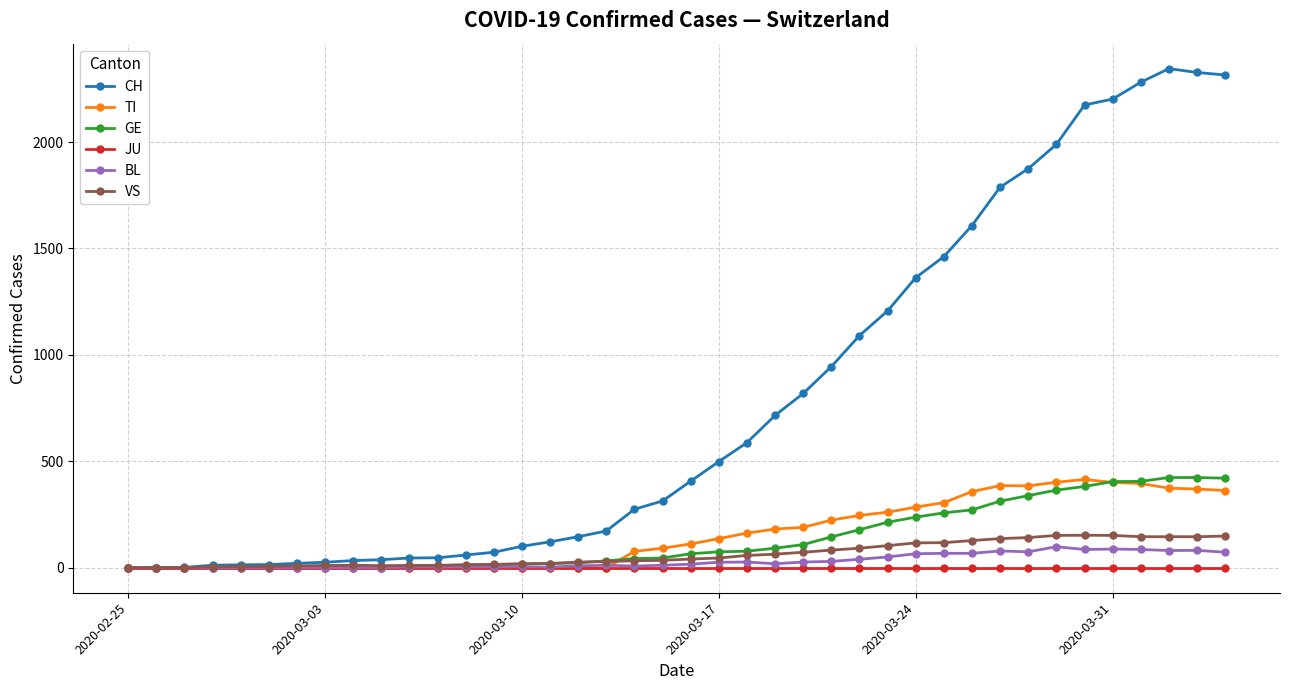

Which series has the largest range (max minus min)?

CH